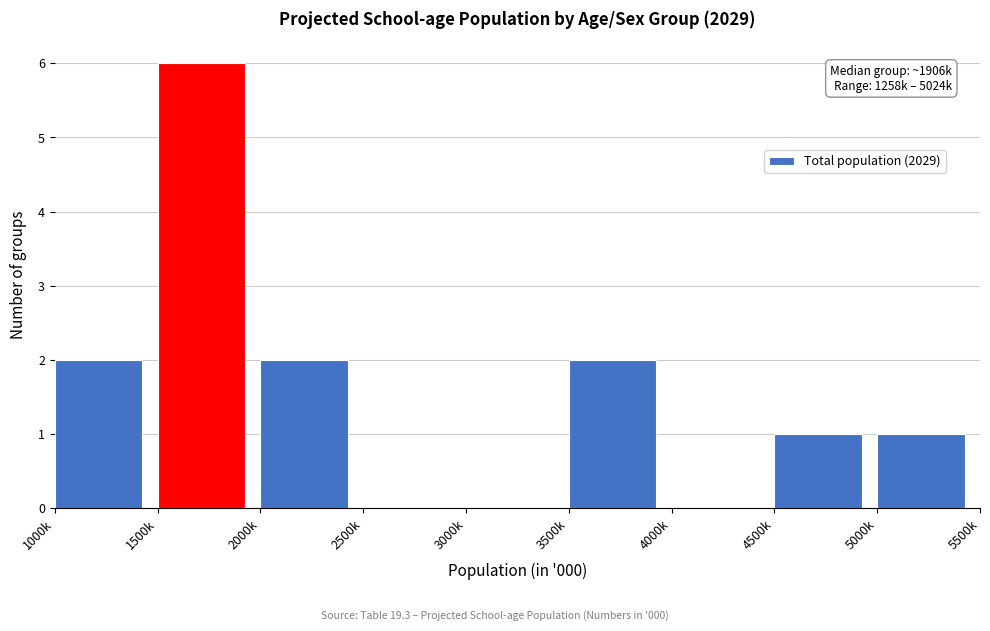

Reading left to right, what are all the values shown in this chart?

1000k=2	1500k=6	2000k=2	2500k=0	3000k=0	3500k=2	4000k=0	4500k=1	5000k=1